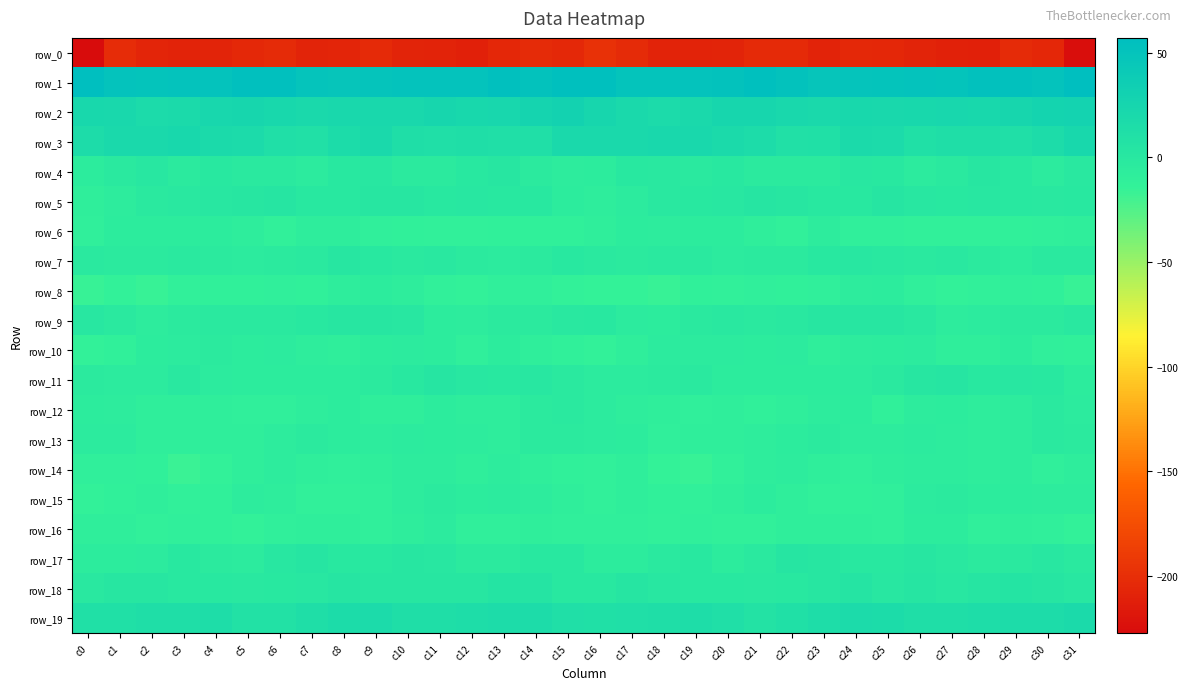

Is the value of row_9 at c23 greater than the value of row_17 at c24?

Yes